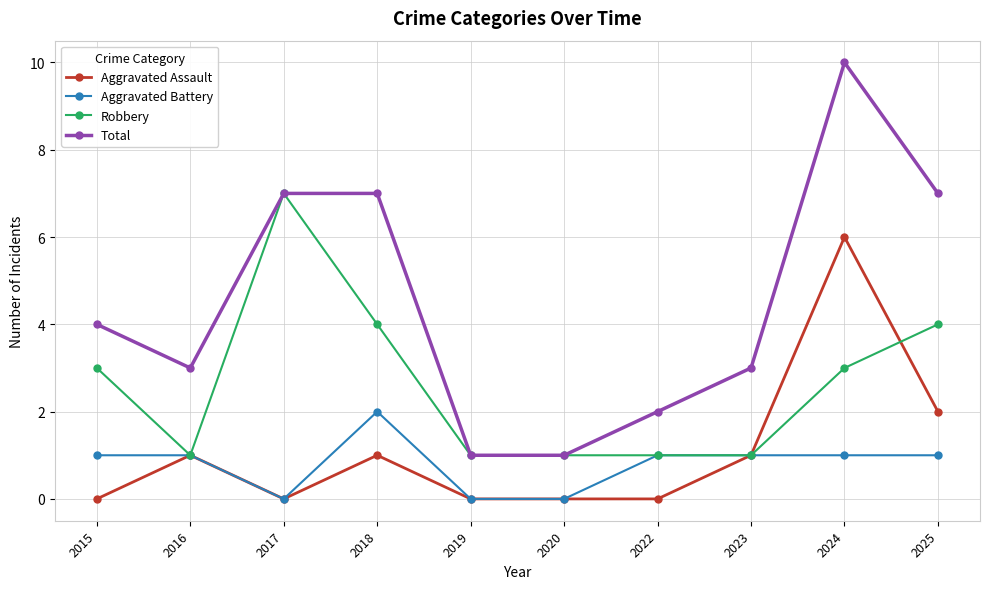

What is the maximum value shown in the chart?

10